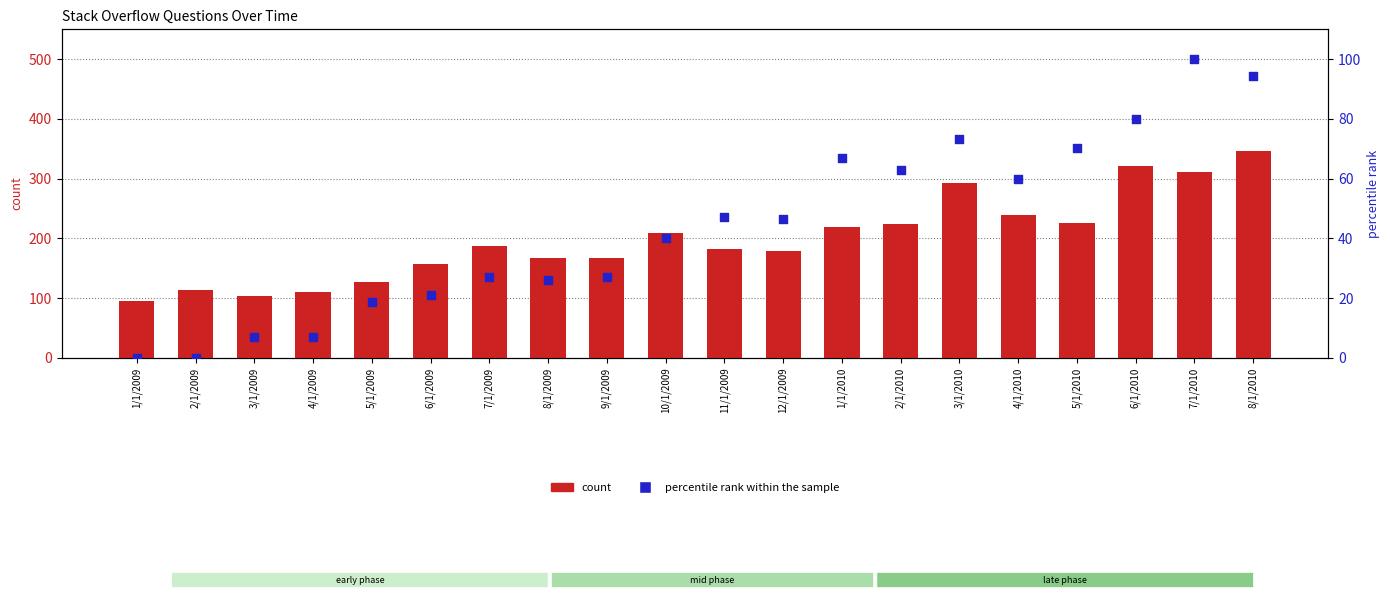

Which series has the largest total across all categories?

count